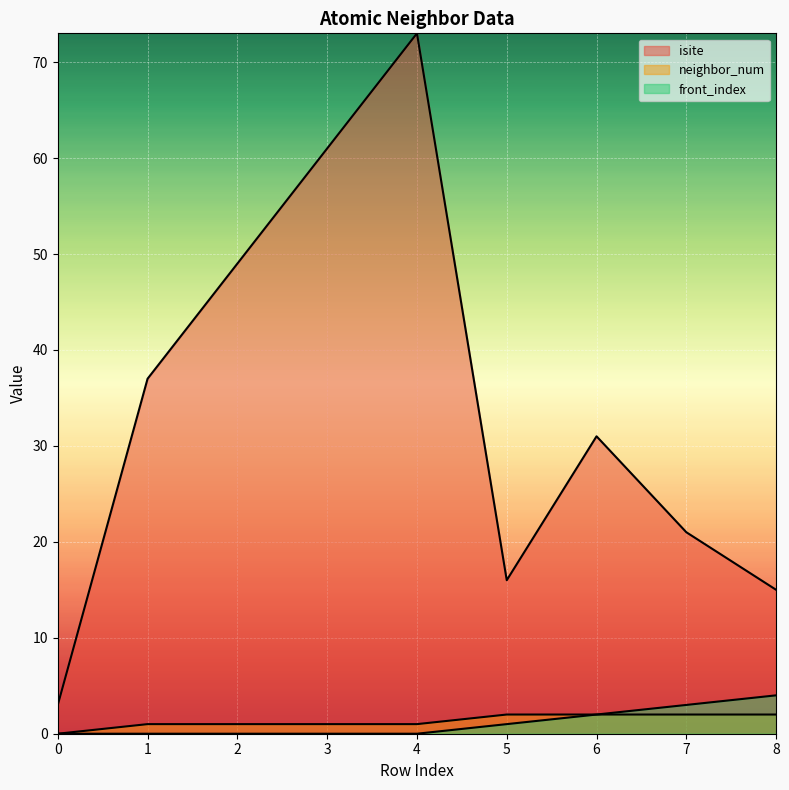

True or false: isite and front_index cross at least once.

False